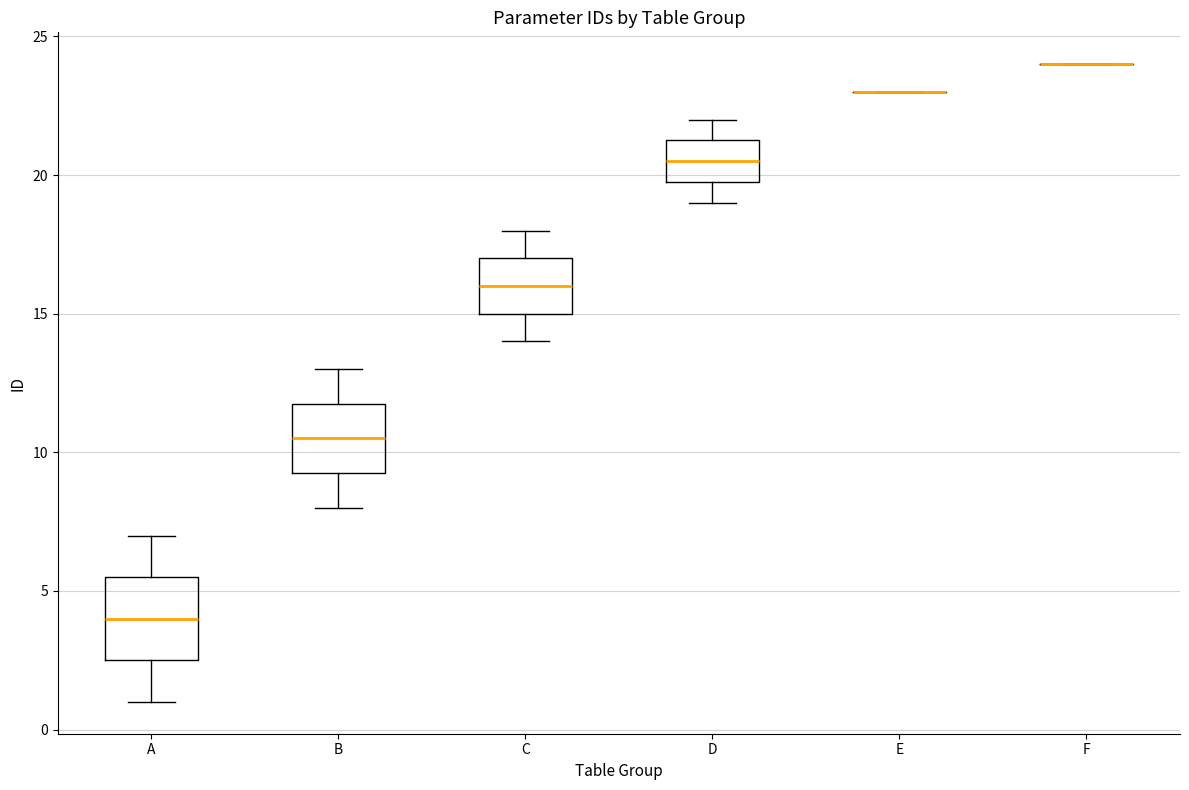

Which box is the tallest, from its lower edge to its upper edge?

A